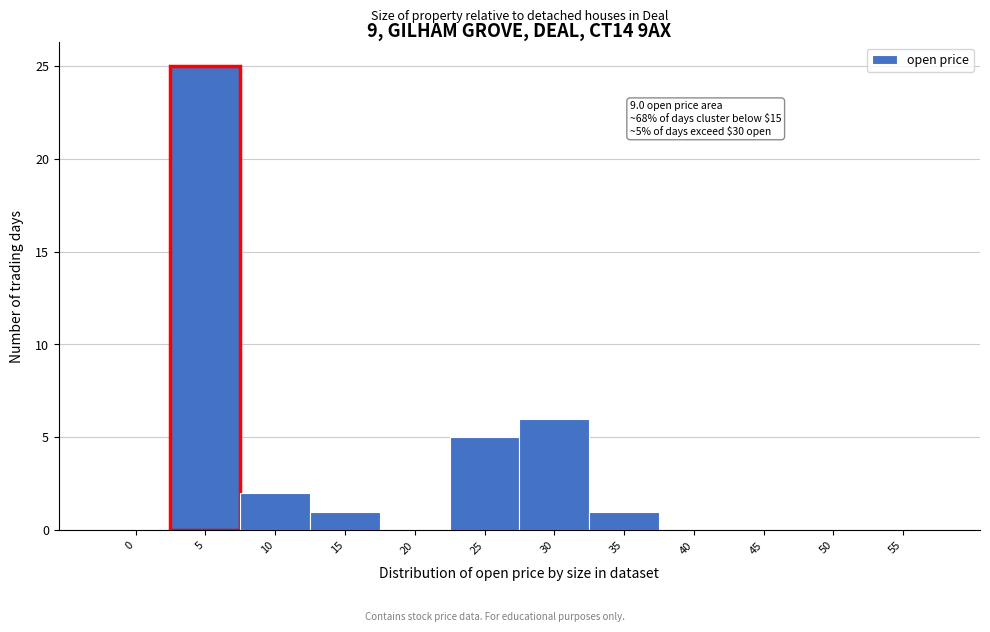

Reading left to right, extract all data points from this chart.

0=0	5=25	10=2	15=1	20=0	25=5	30=6	35=1	40=0	45=0	50=0	55=0